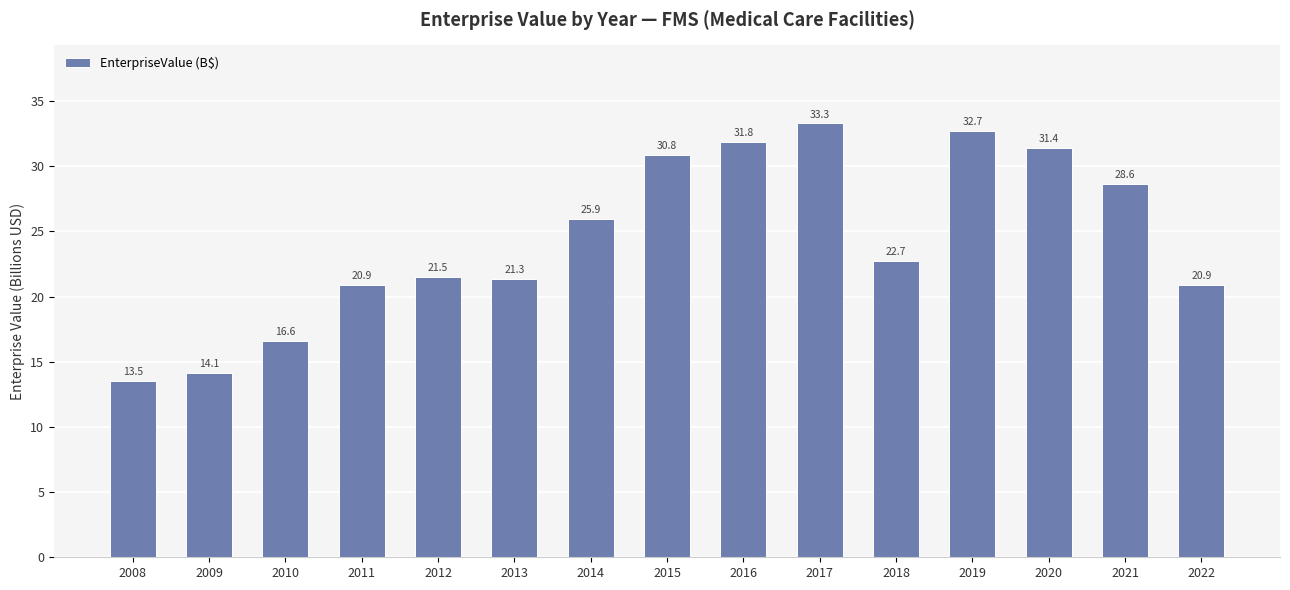

Reading left to right, list all the values displayed in this chart.

2008=13.5	2009=14.1	2010=16.6	2011=20.9	2012=21.5	2013=21.3	2014=25.9	2015=30.8	2016=31.8	2017=33.3	2018=22.7	2019=32.7	2020=31.4	2021=28.6	2022=20.9